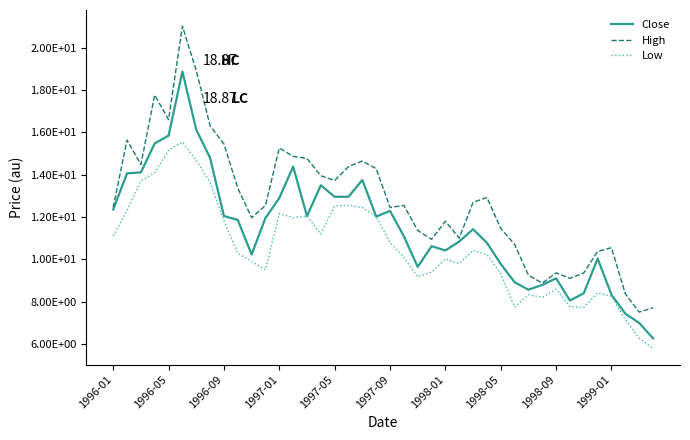

Does the chart have visible grid lines?

No